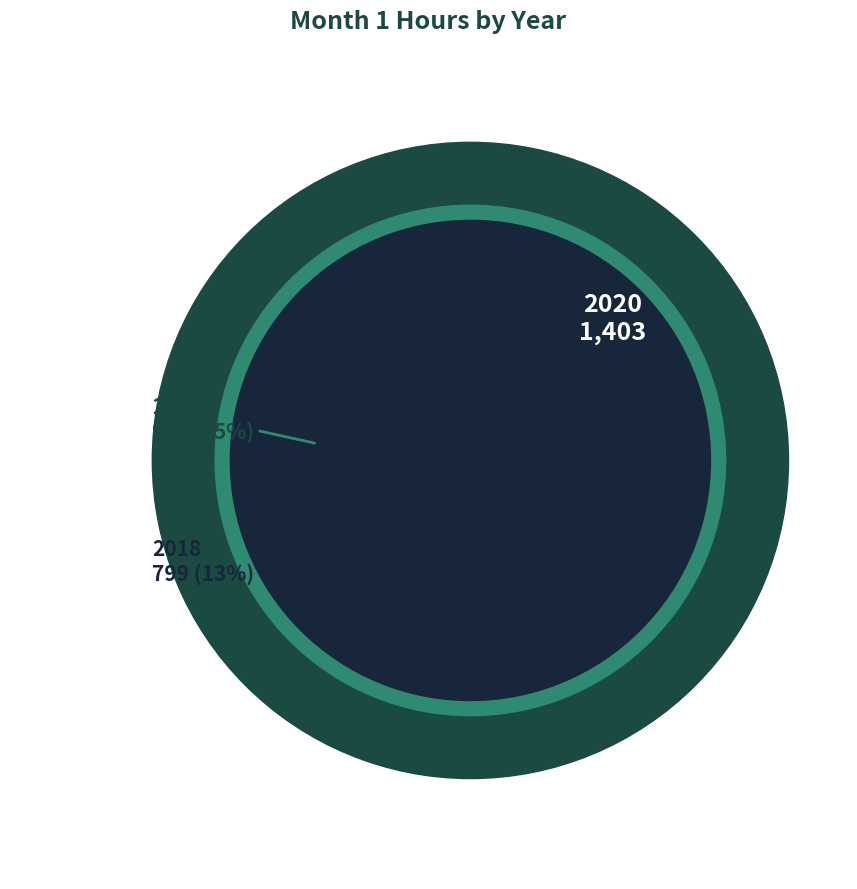

How many segments does this pie chart have?

10